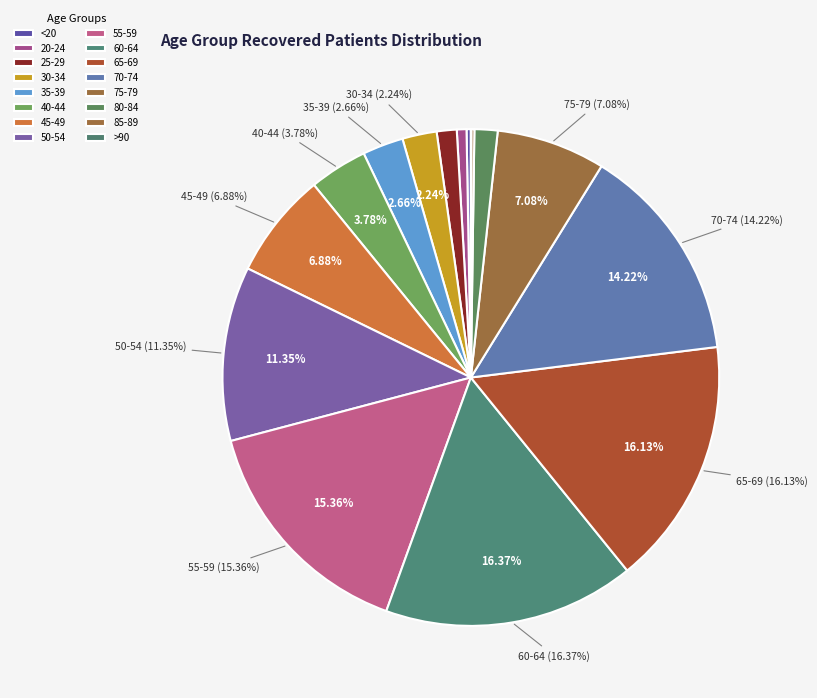

True or false: 80-84 accounts for 2% of the total.

True